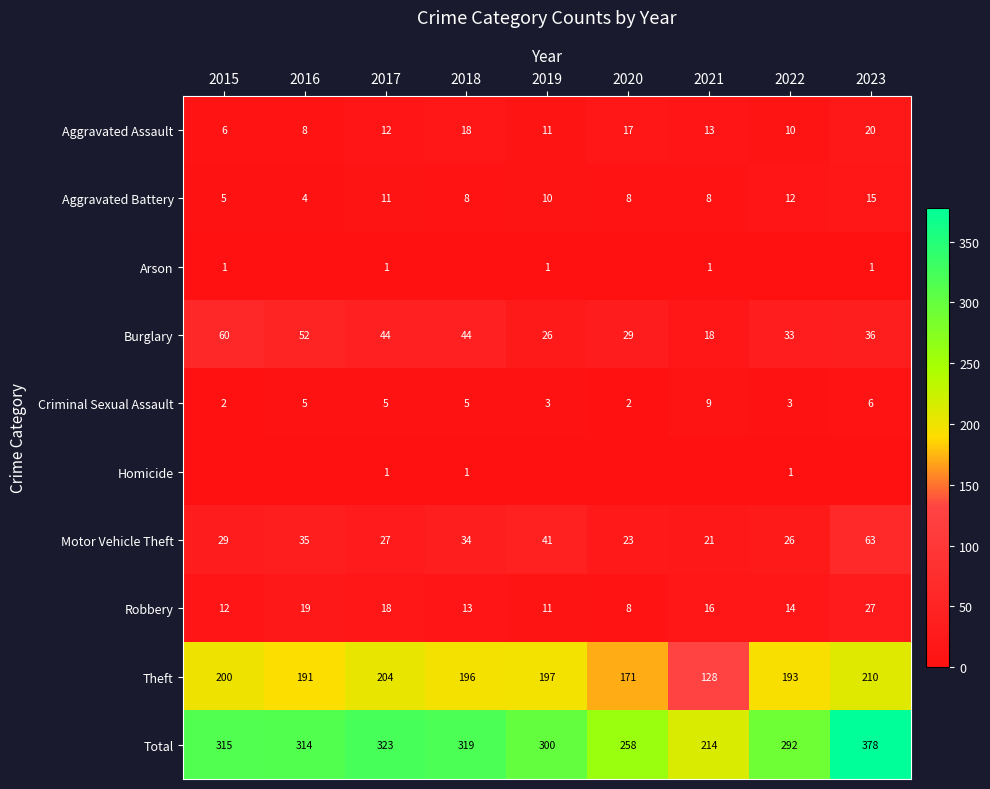

What is the greatest value displayed?

378